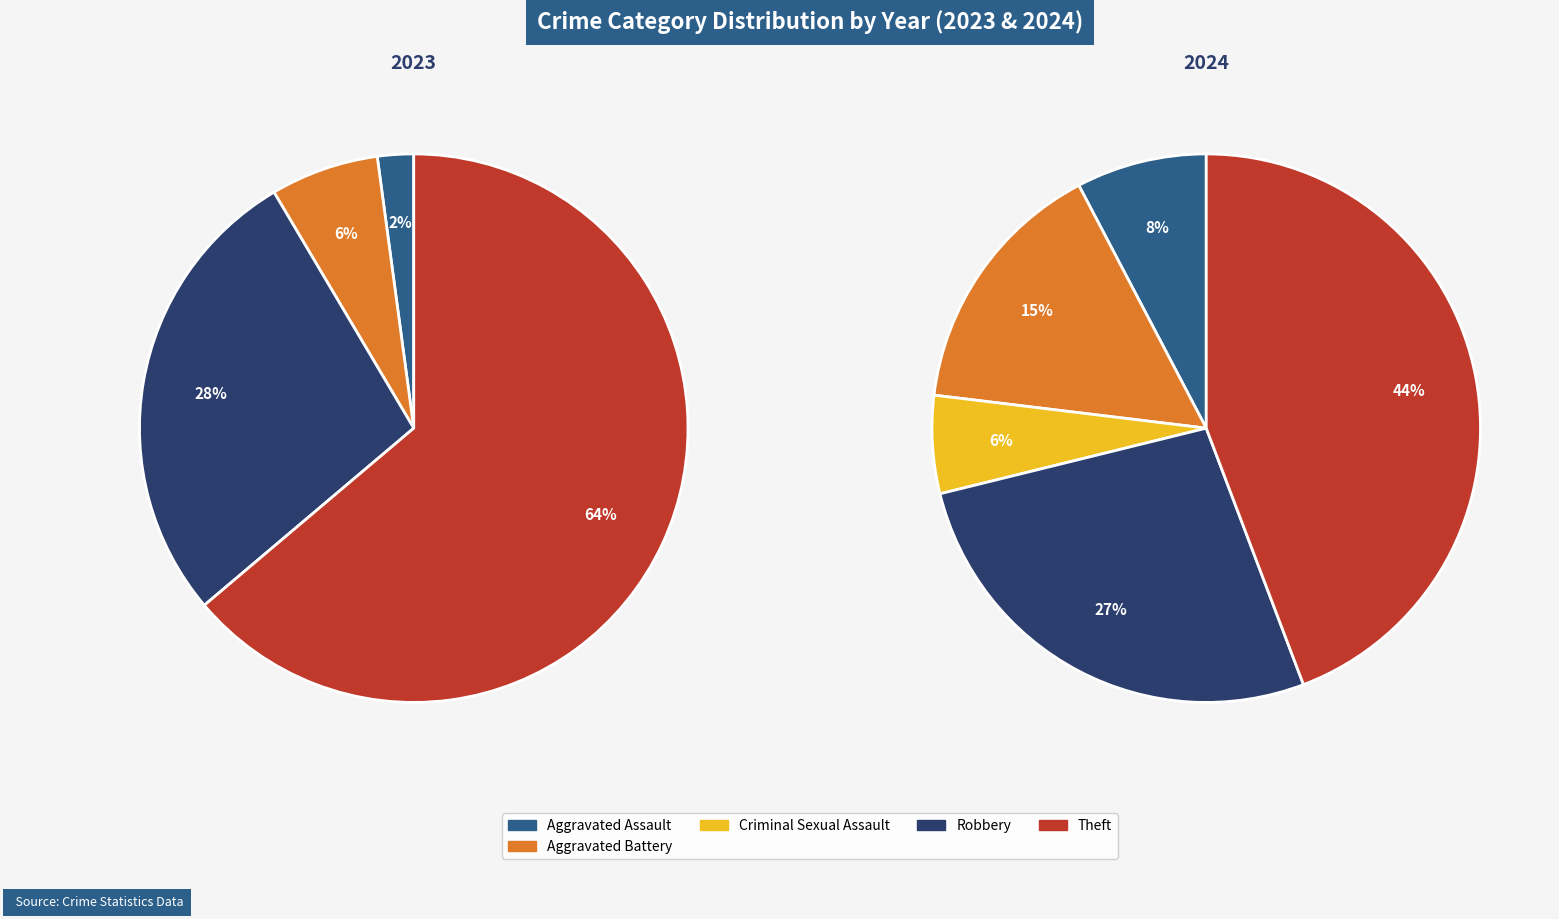

Is the sum of values_2023 and 7 greater than half?

Yes